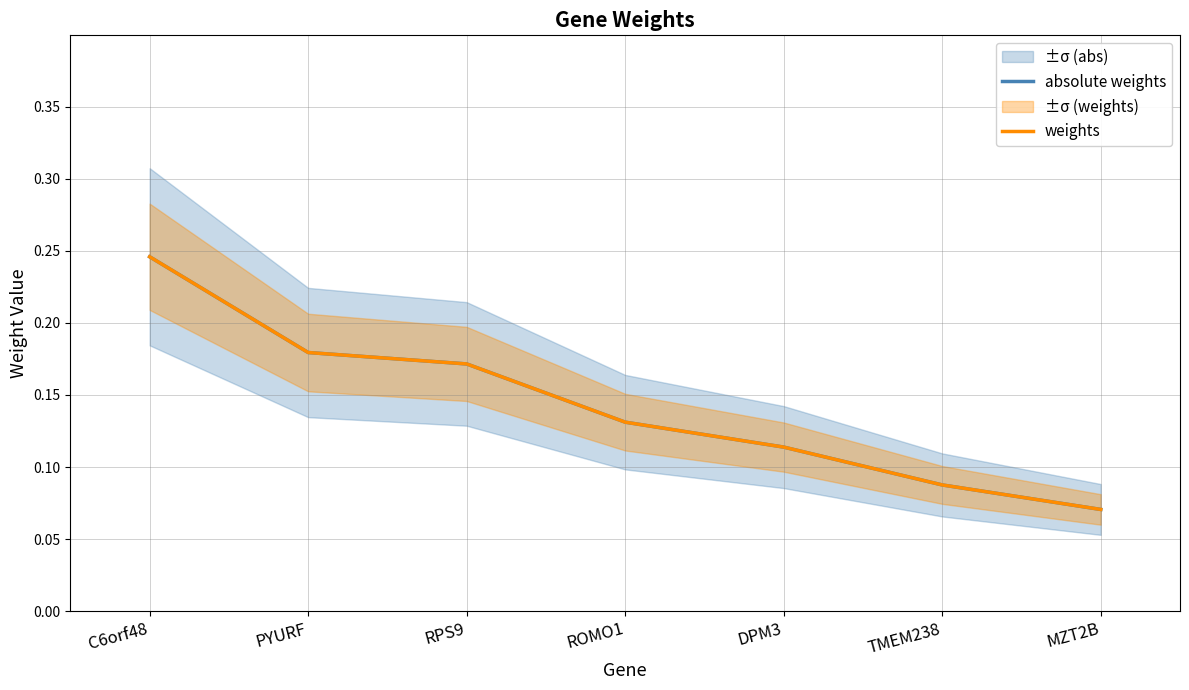

What is the average value of the absolute weights series?

0.1